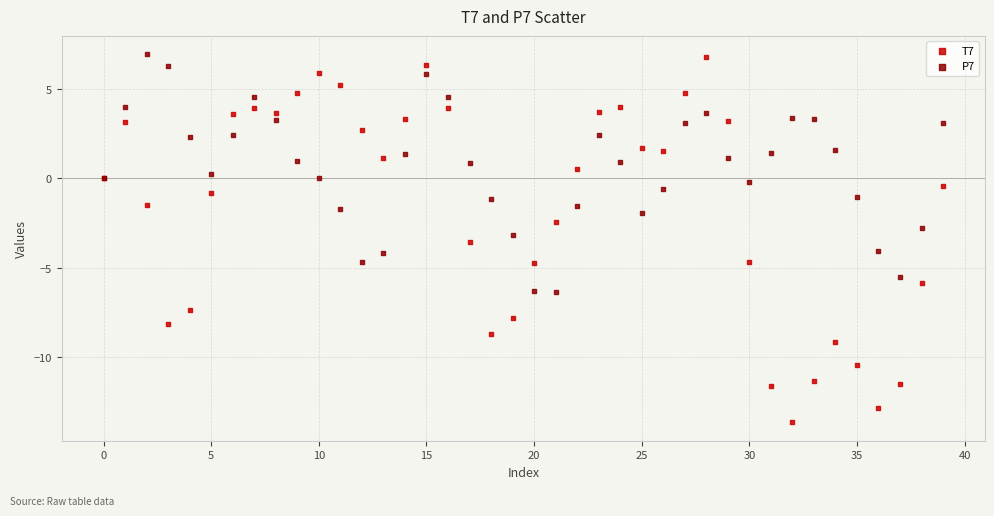

What are all the series names shown in the legend?

T7, P7